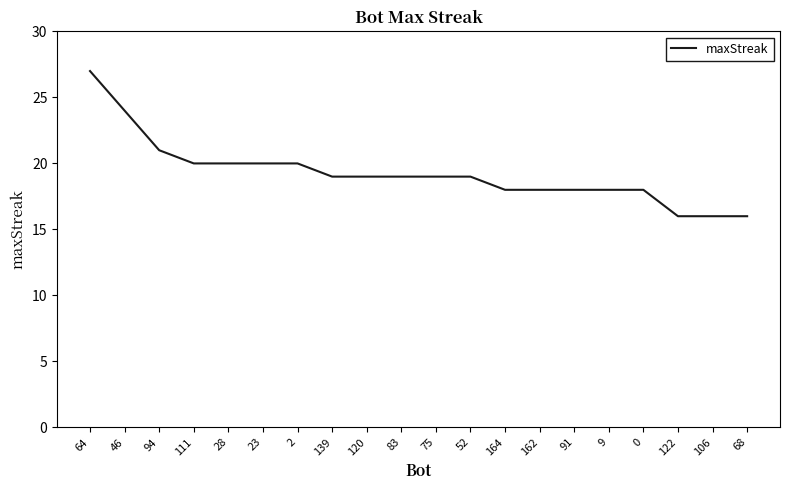

What is the difference between the maximum and minimum values?

11